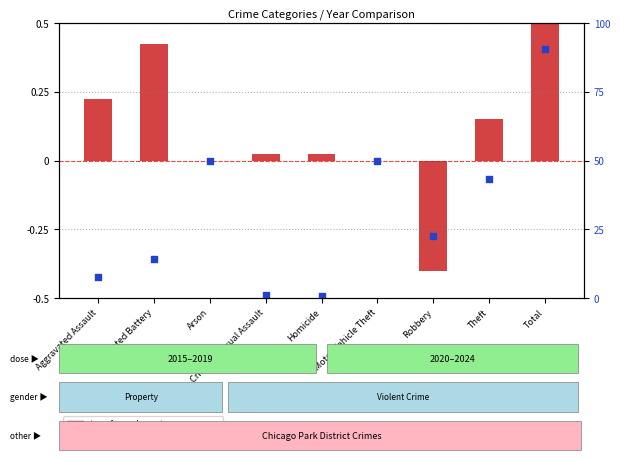

Which series has the widest spread of Y values?

transformed count